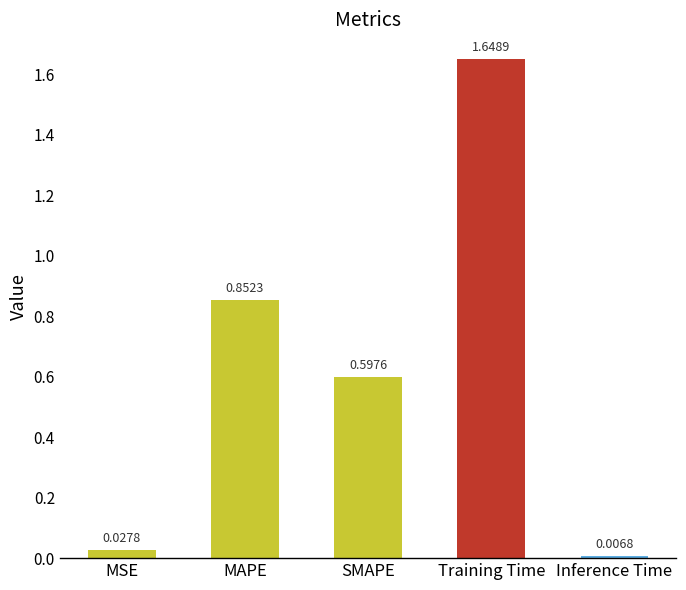

At which category does the chart reach its minimum across all series?

Inference Time